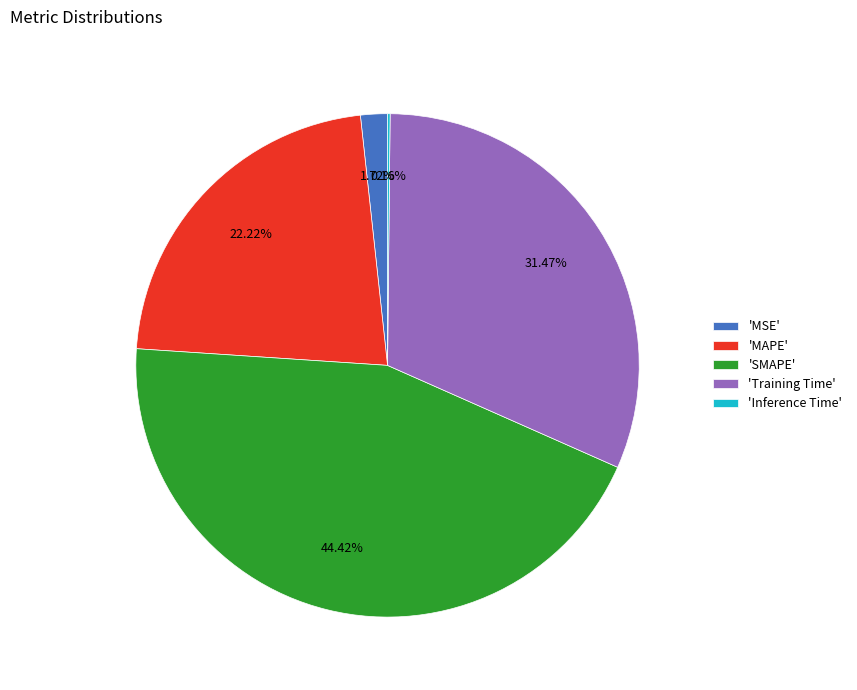

Which has a higher value, 'SMAPE' or 'MAPE'?

'SMAPE'